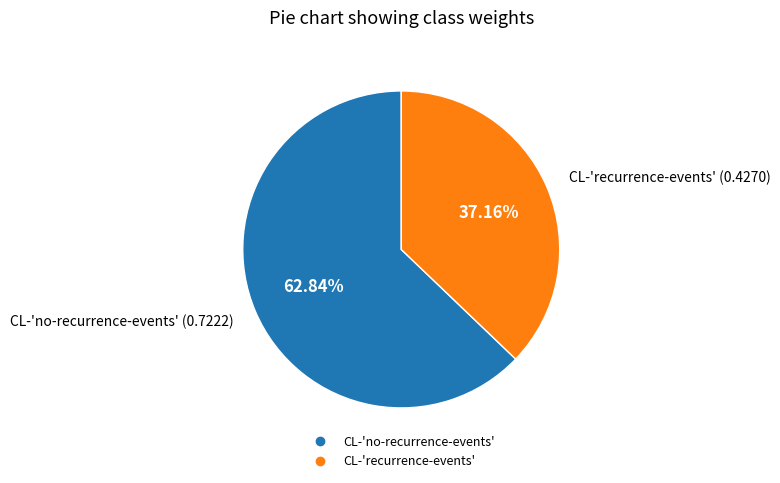

Which category has the biggest portion of the pie?

CL-'no-recurrence-events'